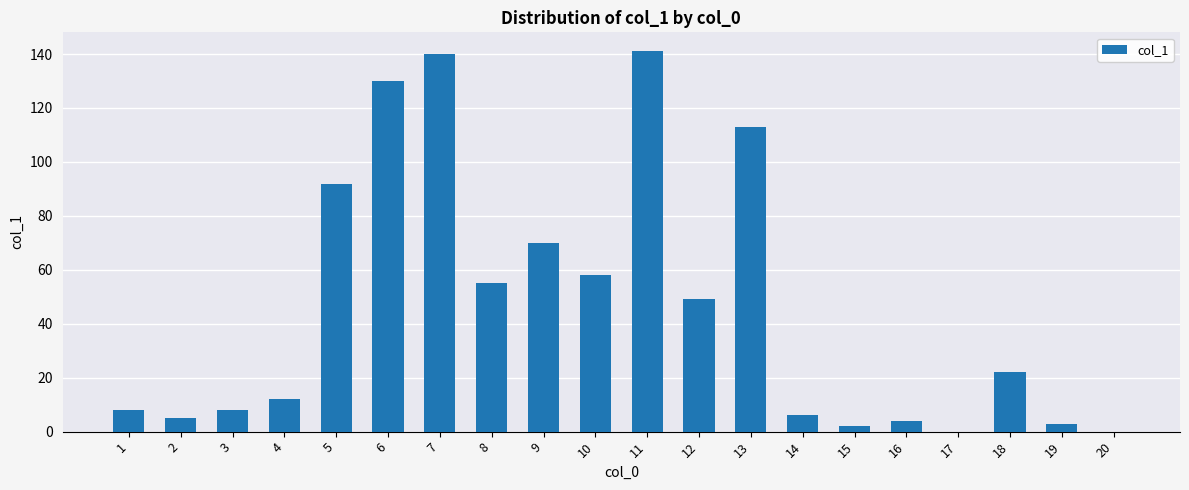

Reading right to left, what are all the values shown in this chart?

0	3	22	0	4	2	6	113	49	141	58	70	55	140	130	92	12	8	5	8